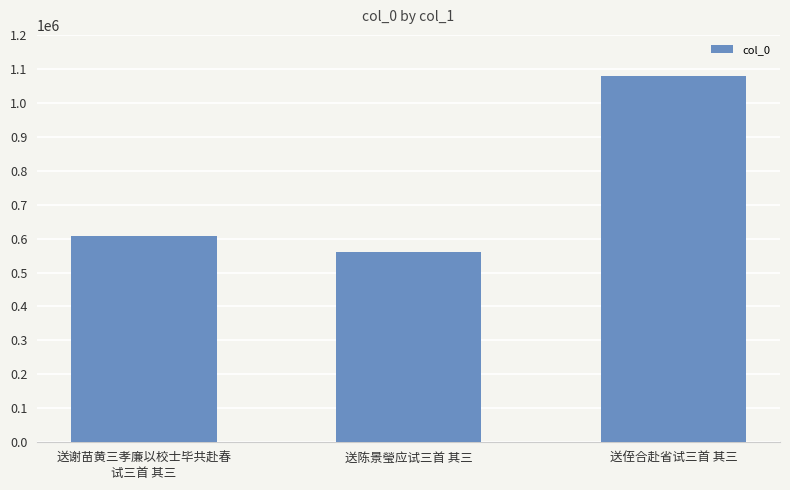

Rank the categories by value from lowest to highest.

送陈景瑩应试三首 其三, 送谢苗黄三孝廉以校士毕共赴春
试三首 其三, 送侄合赴省试三首 其三